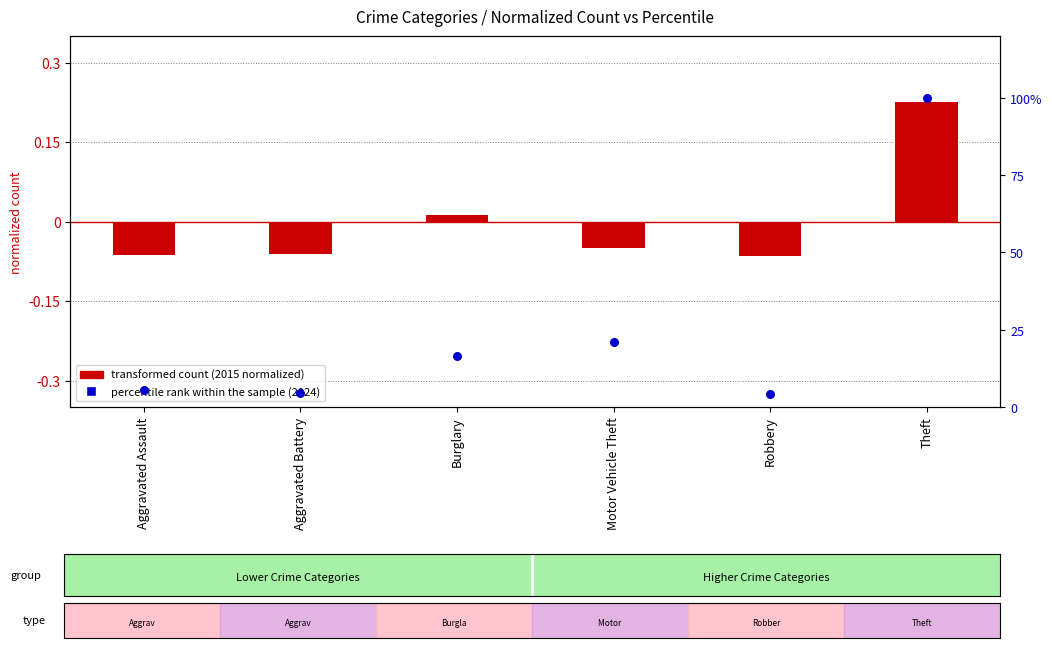

At which category is the sum across all series the highest?

Theft